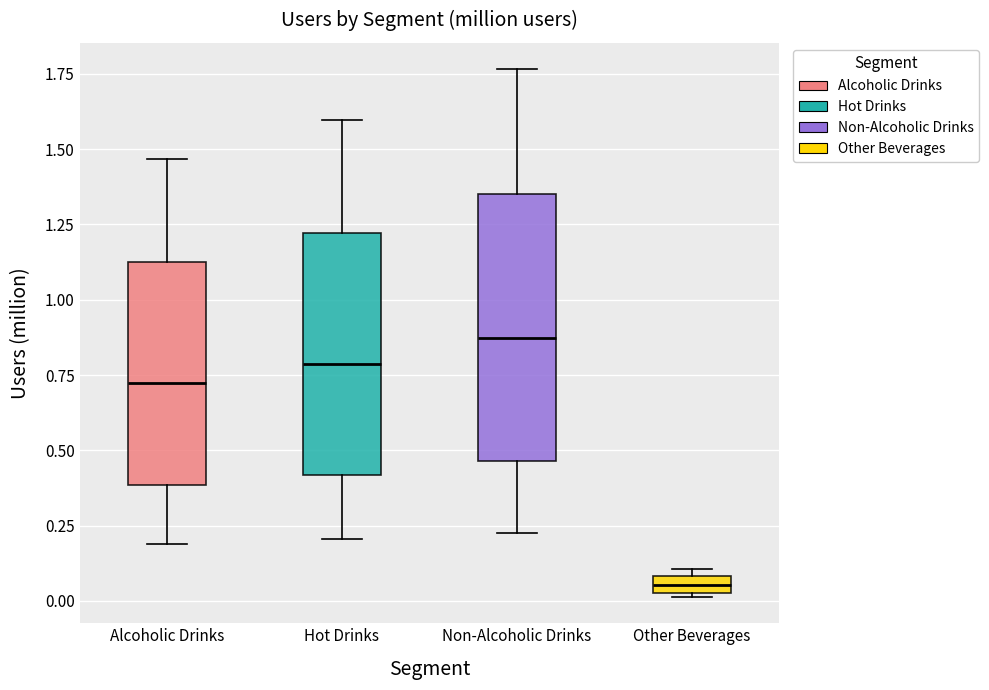

Which box is the tallest, from its lower edge to its upper edge?

Non-Alcoholic Drinks